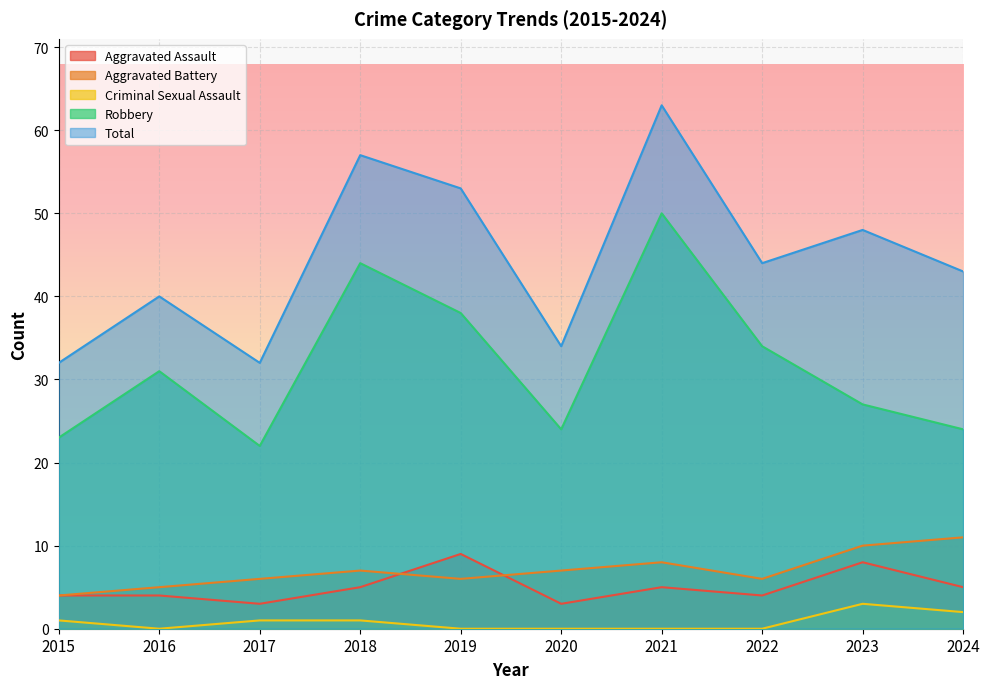

How many categories are shown in the chart?

10